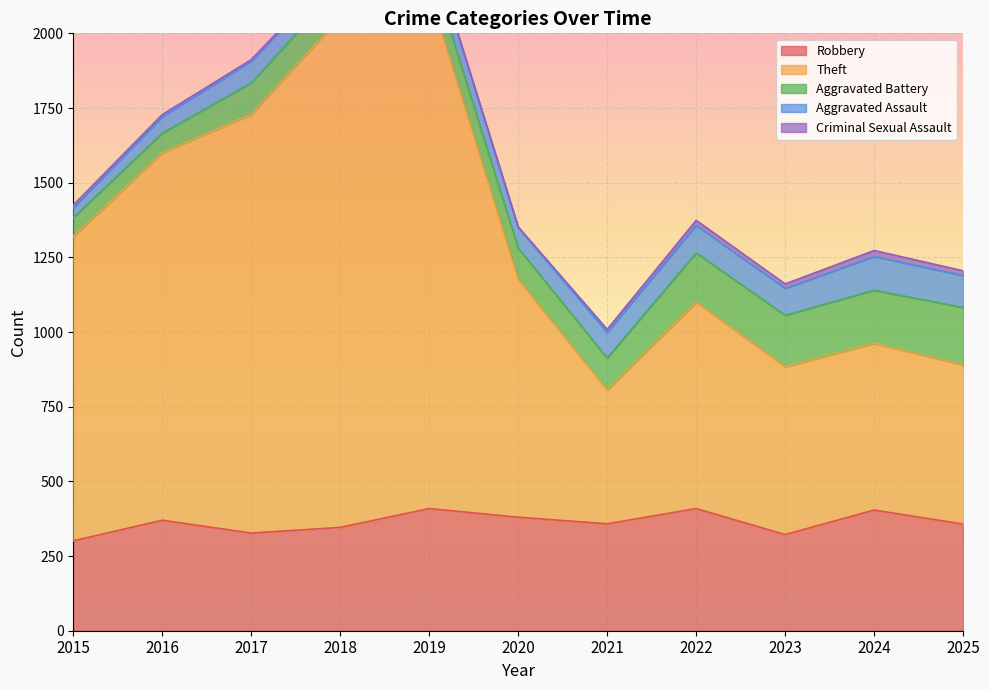

True or false: Aggravated Assault and Theft intersect in this chart.

False